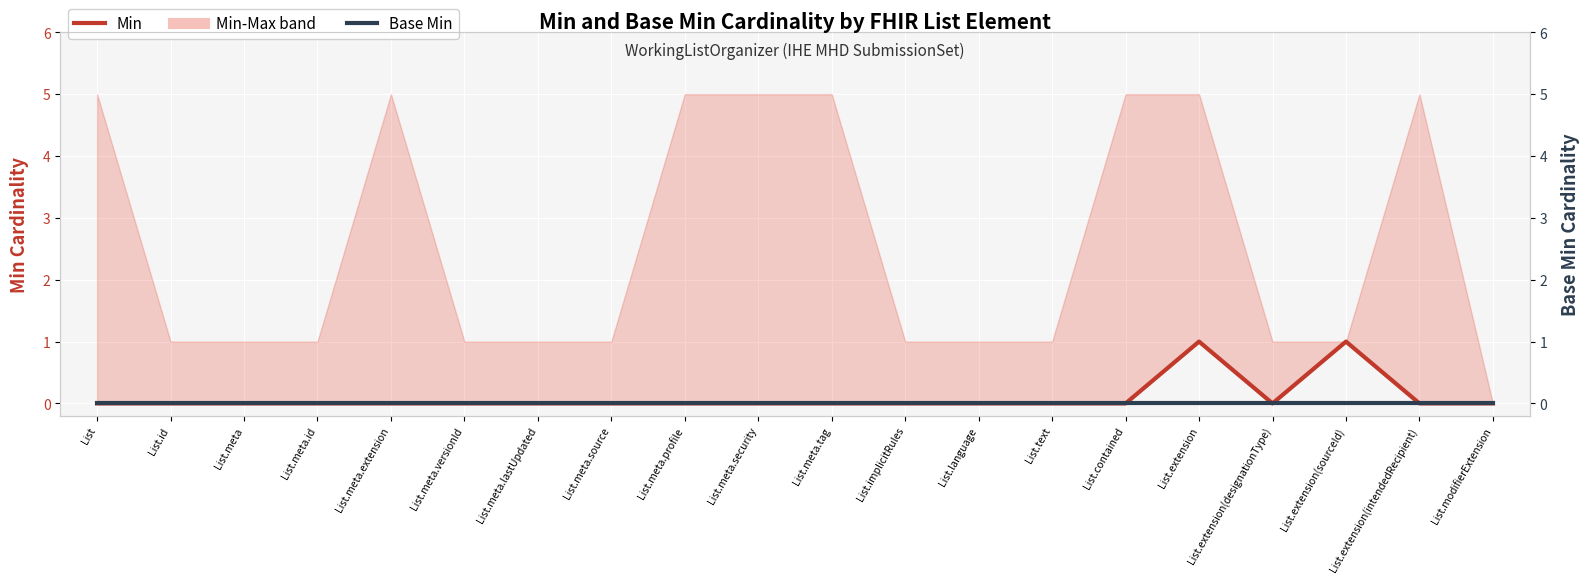

True or false: Base Min has a value of 0 at List.meta.

True